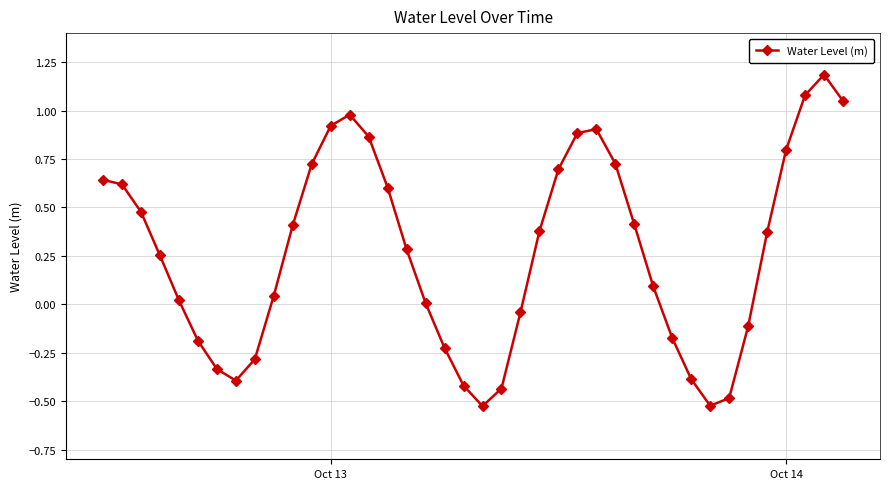

What is the value of the 38th point from the left?

1.1